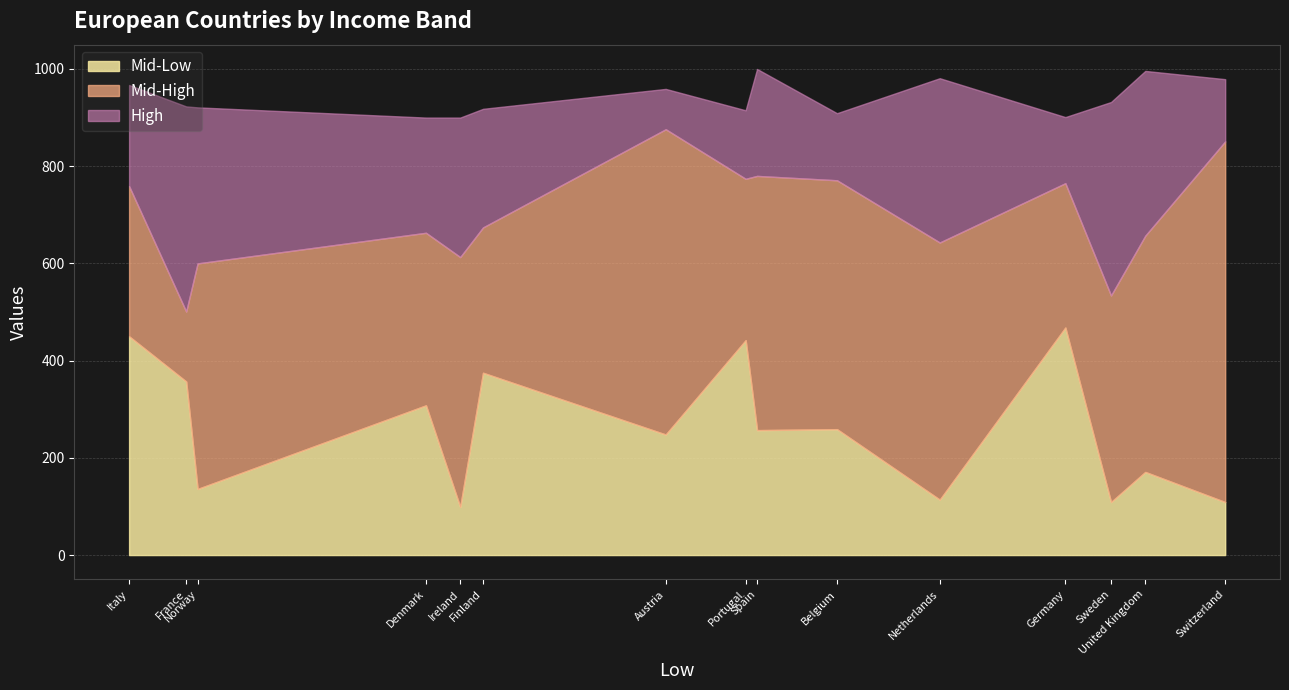

At how many categories does at least one series exceed 762?

15